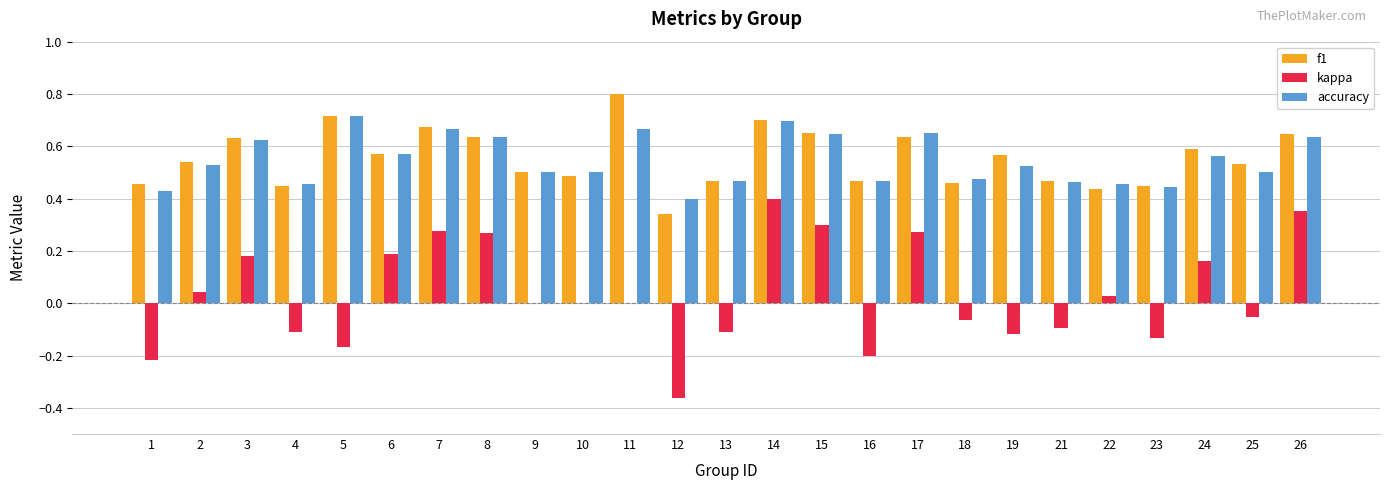

Which category has the highest value in the kappa series?

14